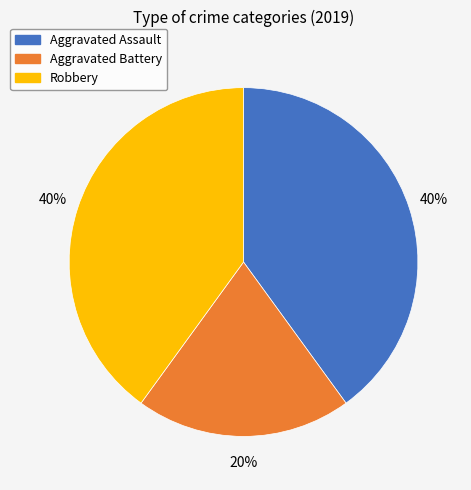

How many slices are in this pie chart?

3